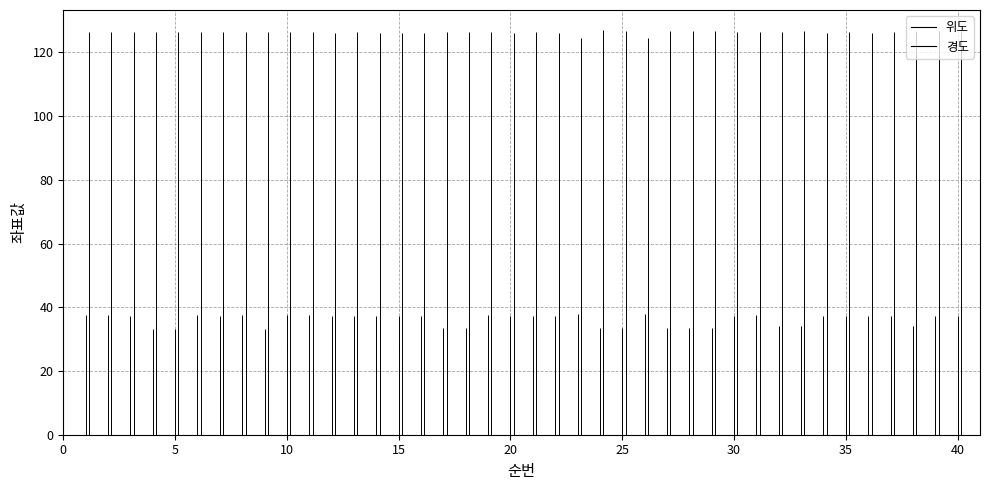

True or false: 위도 and 경도 intersect in this chart.

False